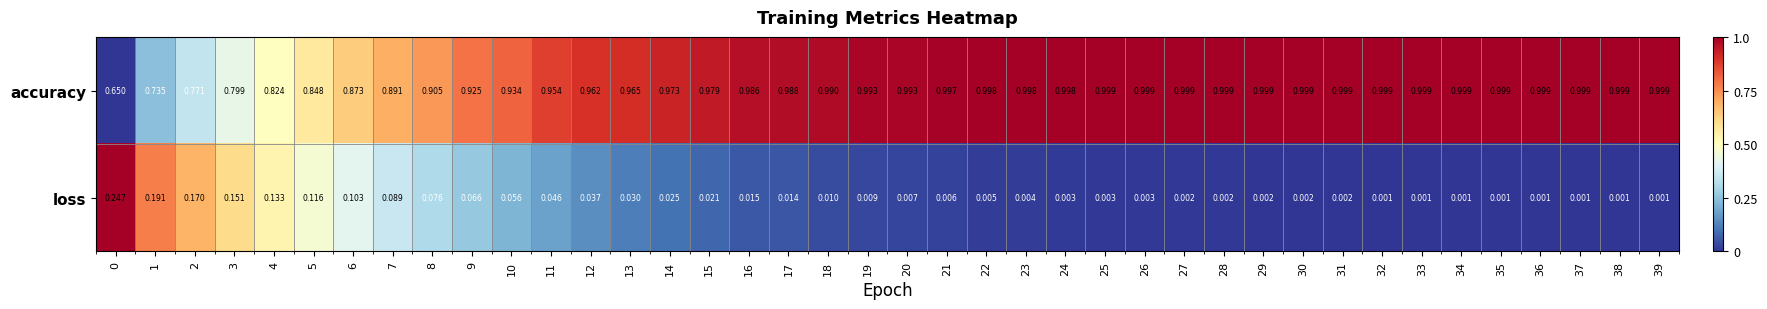

Between 6 and 37, which series saw the biggest shift?

accuracy